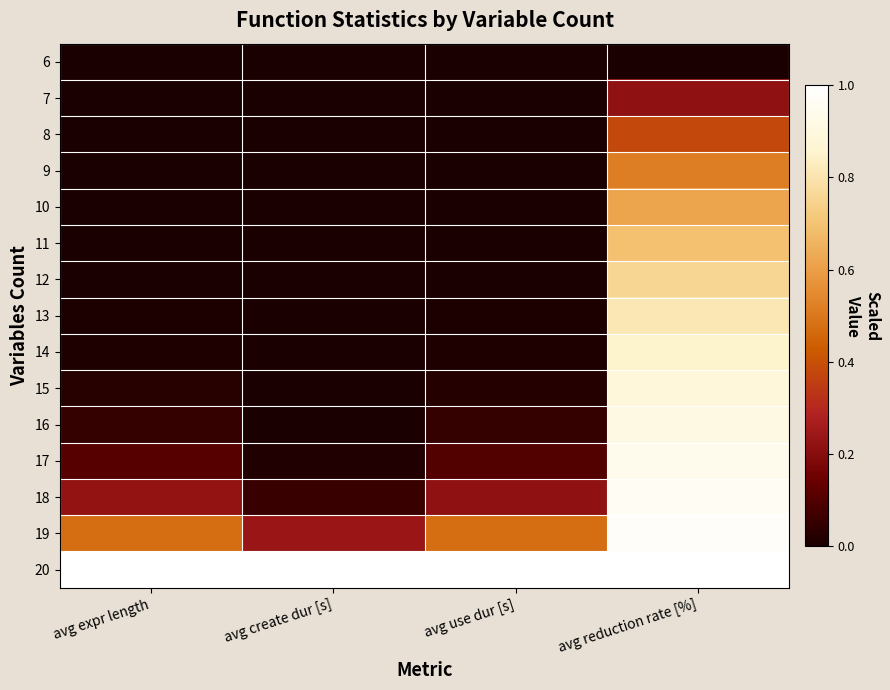

Reading left to right, list all the values displayed in this chart.

6: avg expr length=0.0	avg create dur [s]=0.0	avg use dur [s]=0.0	avg reduction rate [%]=0.0
7: avg expr length=0.0	avg create dur [s]=0.0	avg use dur [s]=0.0	avg reduction rate [%]=0.2
8: avg expr length=0.0	avg create dur [s]=0.0	avg use dur [s]=0.0	avg reduction rate [%]=0.4
9: avg expr length=0.0	avg create dur [s]=0.0	avg use dur [s]=0.0	avg reduction rate [%]=0.5
10: avg expr length=0.0	avg create dur [s]=0.0	avg use dur [s]=0.0	avg reduction rate [%]=0.6
11: avg expr length=0.0	avg create dur [s]=0.0	avg use dur [s]=0.0	avg reduction rate [%]=0.7
12: avg expr length=0.0	avg create dur [s]=0.0	avg use dur [s]=0.0	avg reduction rate [%]=0.8
13: avg expr length=0.0	avg create dur [s]=0.0	avg use dur [s]=0.0	avg reduction rate [%]=0.8
14: avg expr length=0.0	avg create dur [s]=0.0	avg use dur [s]=0.0	avg reduction rate [%]=0.9
15: avg expr length=0.0	avg create dur [s]=0.0	avg use dur [s]=0.0	avg reduction rate [%]=0.9
16: avg expr length=0.1	avg create dur [s]=0.0	avg use dur [s]=0.0	avg reduction rate [%]=0.9
17: avg expr length=0.1	avg create dur [s]=0.0	avg use dur [s]=0.1	avg reduction rate [%]=0.9
18: avg expr length=0.2	avg create dur [s]=0.1	avg use dur [s]=0.2	avg reduction rate [%]=1.0
19: avg expr length=0.5	avg create dur [s]=0.2	avg use dur [s]=0.5	avg reduction rate [%]=1.0
20: avg expr length=1.0	avg create dur [s]=1.0	avg use dur [s]=1.0	avg reduction rate [%]=1.0